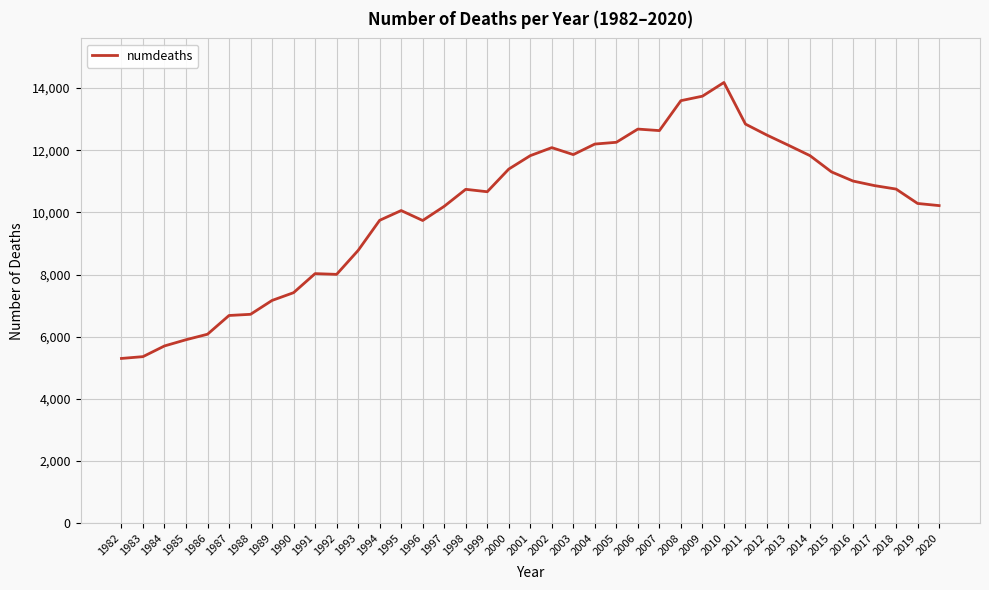

True or false: the data shows 7529 at 1984.

False